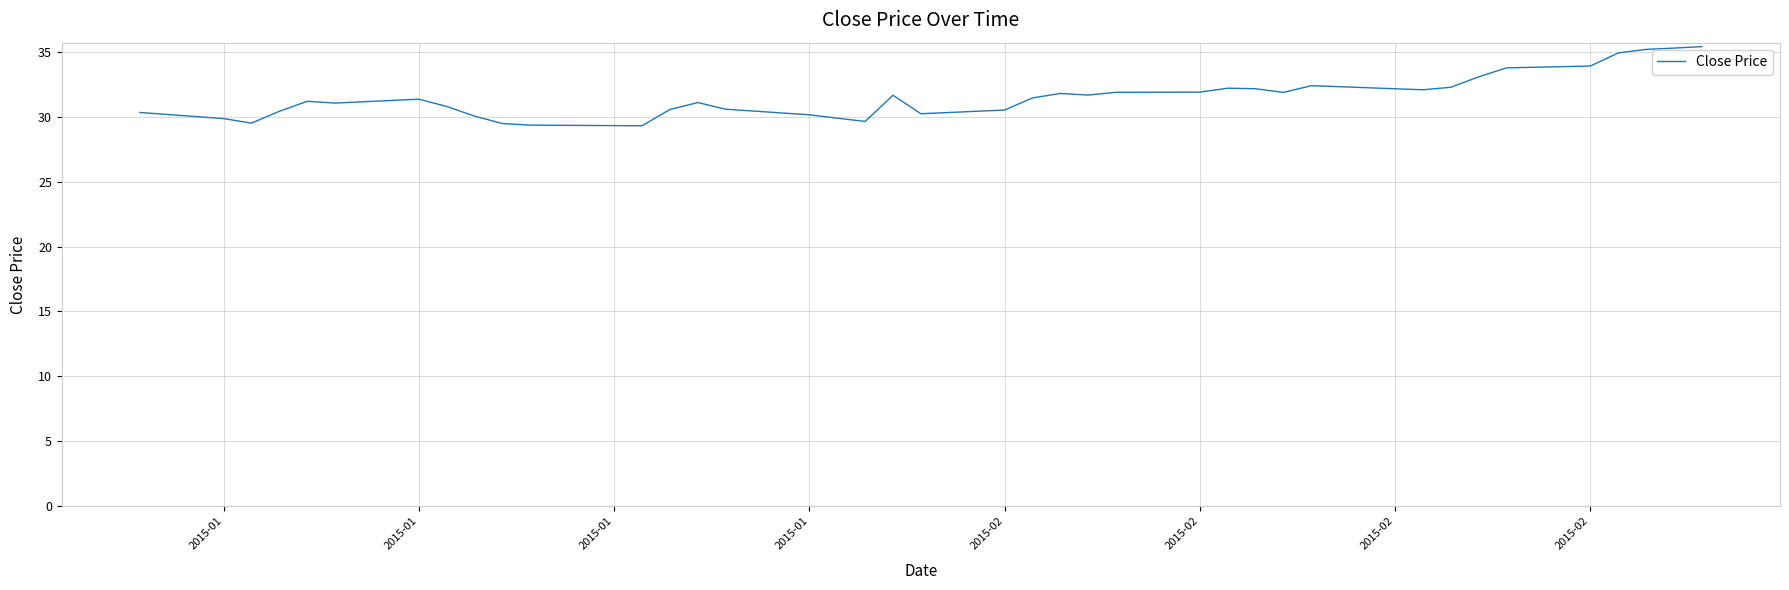

What is the maximum value shown in the chart?

35.4